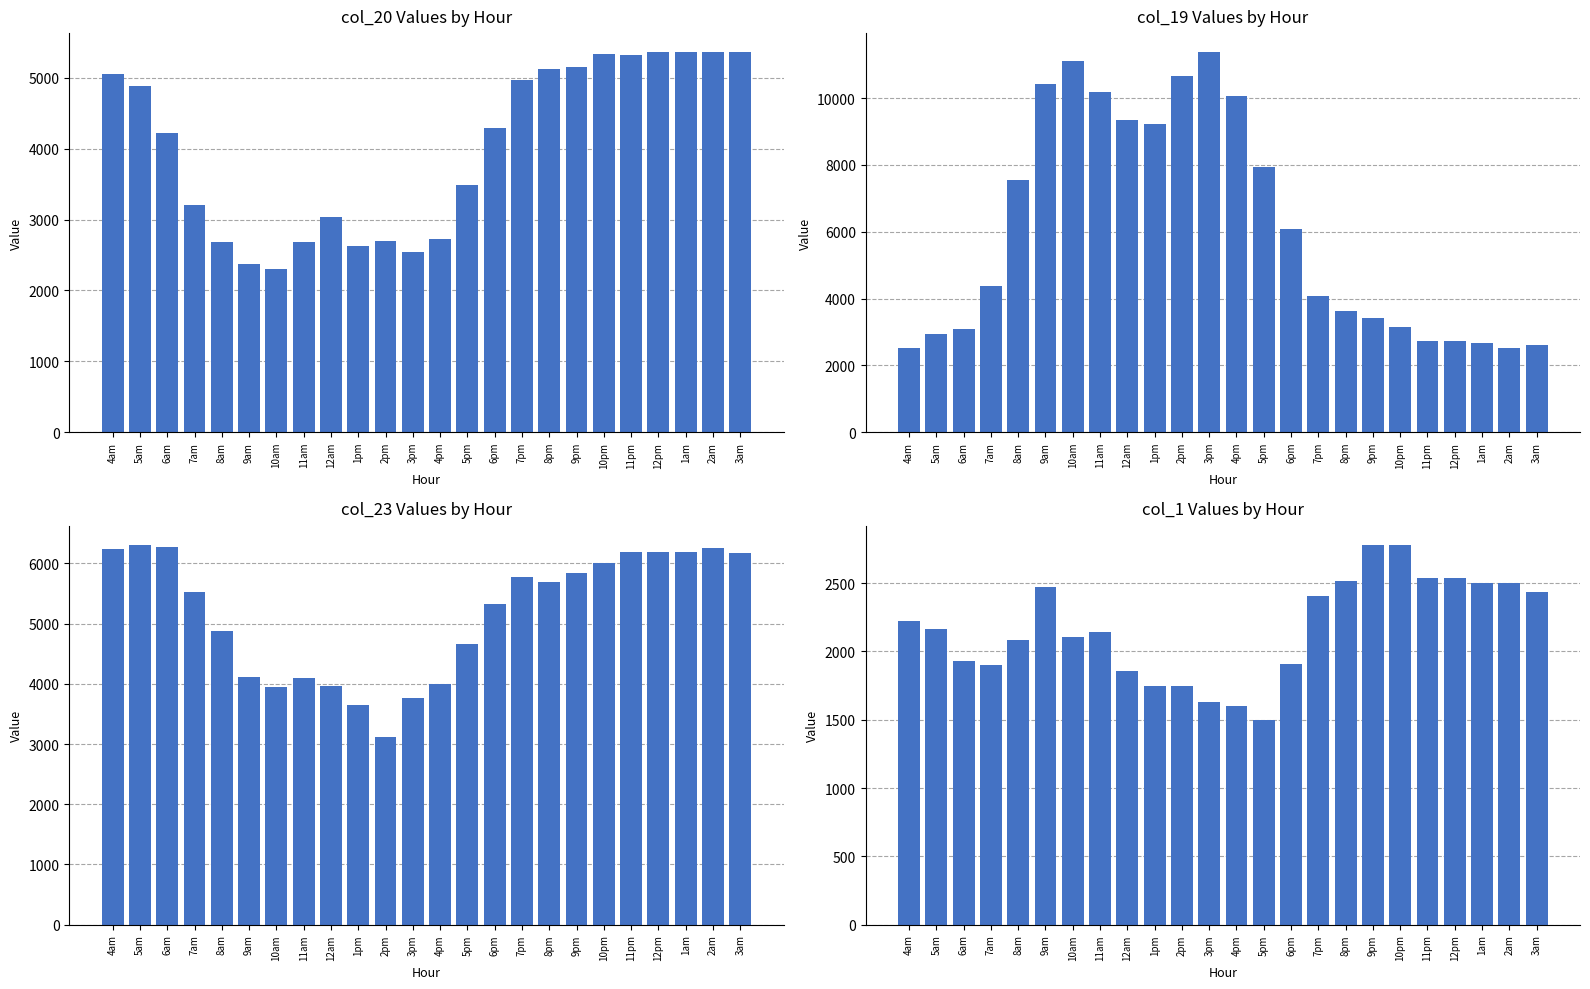

Where is col_19 nearest to the value 6946?

8am